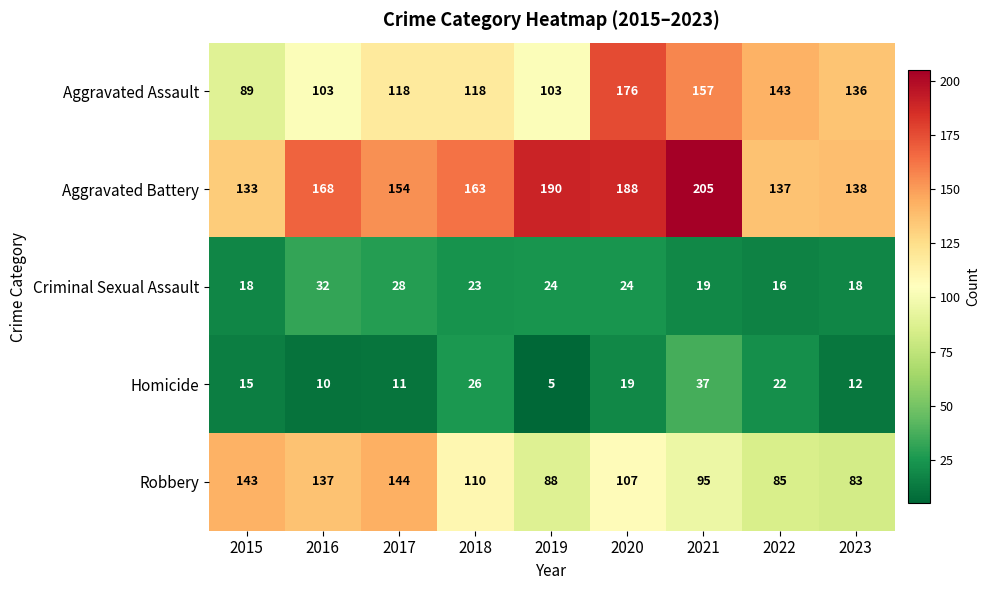

What is the spread (max minus min) of values at 2023?

126